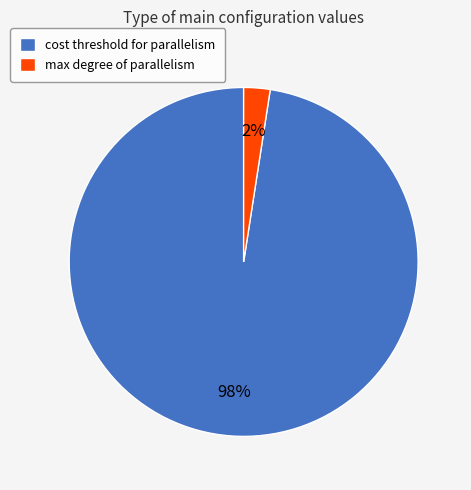

Which category has the biggest portion of the pie?

cost threshold for parallelism